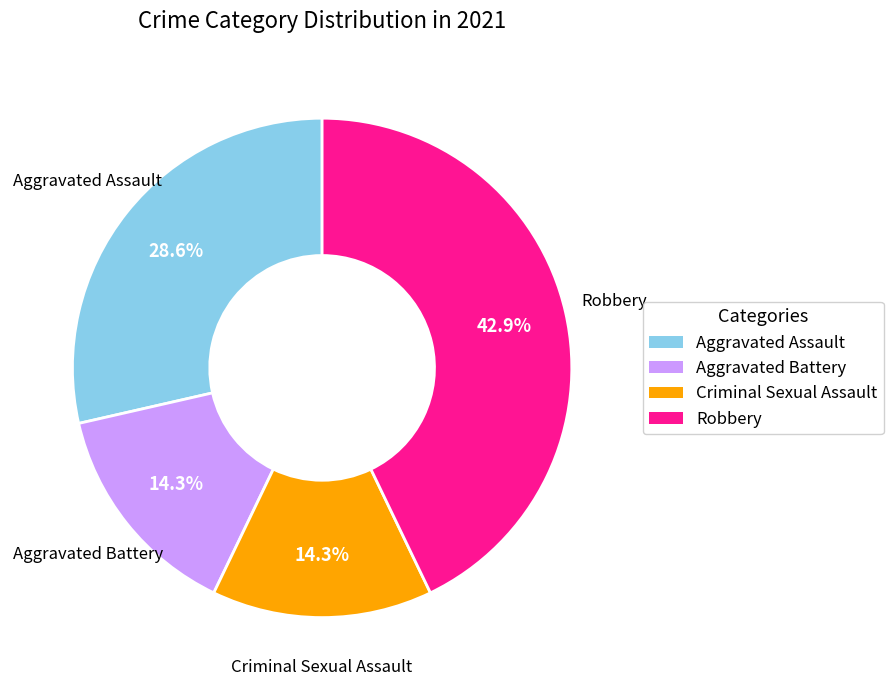

Does any single category account for the majority?

No